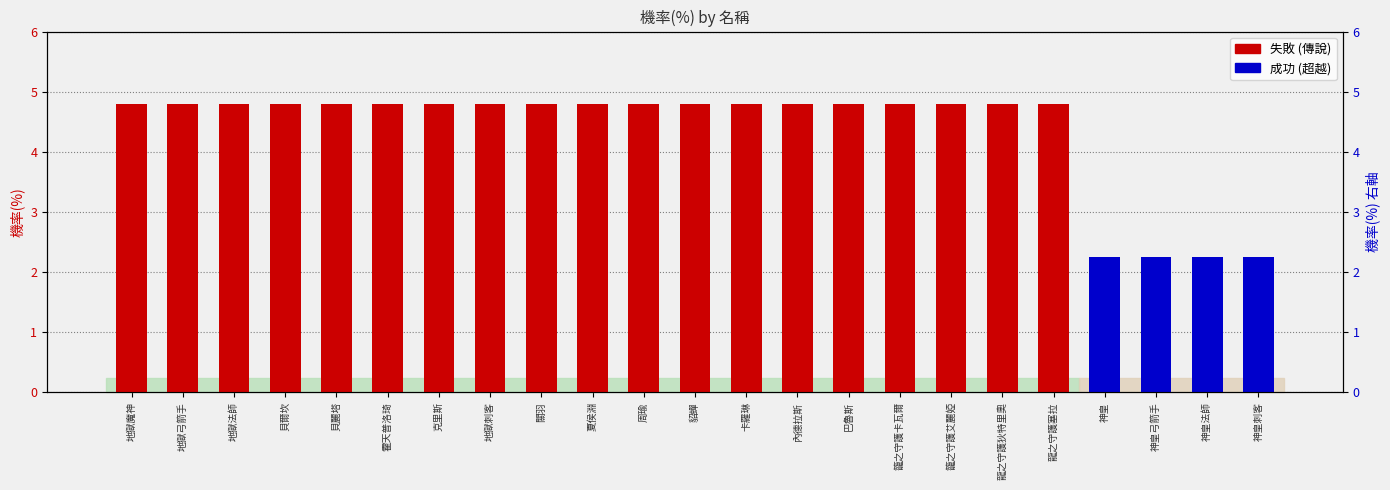

What is the difference between the second highest and minimum values?

2.5